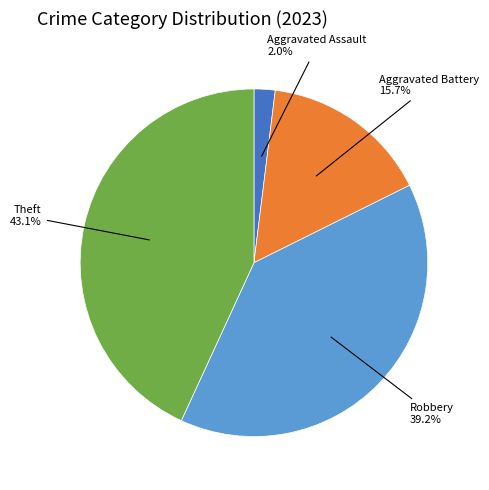

Is there any slice that represents more than half of the pie?

No